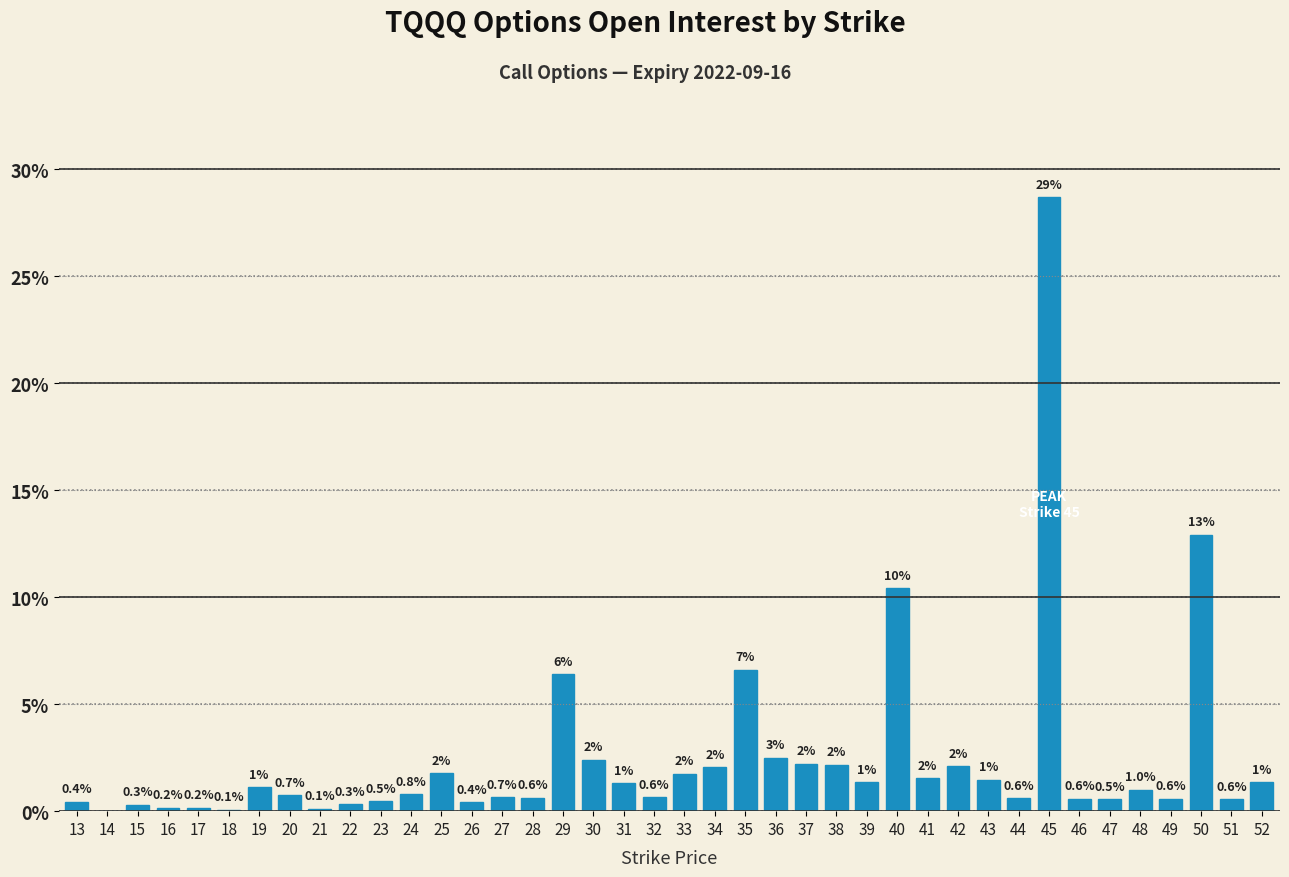

What value does the data have at 32?

0.6